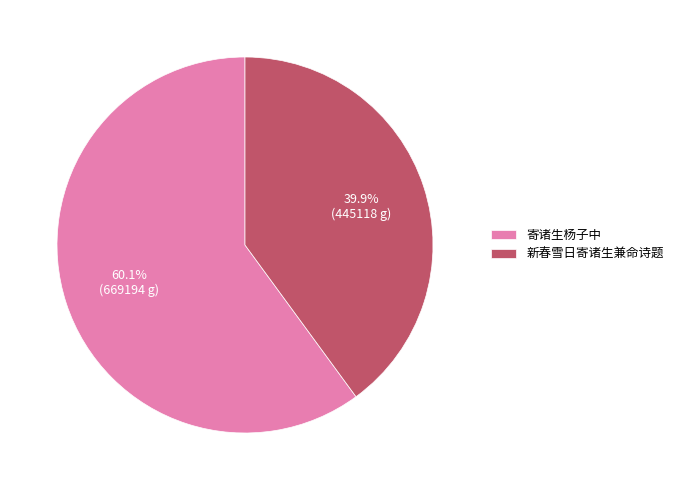

Is there any slice that represents more than half of the pie?

Yes